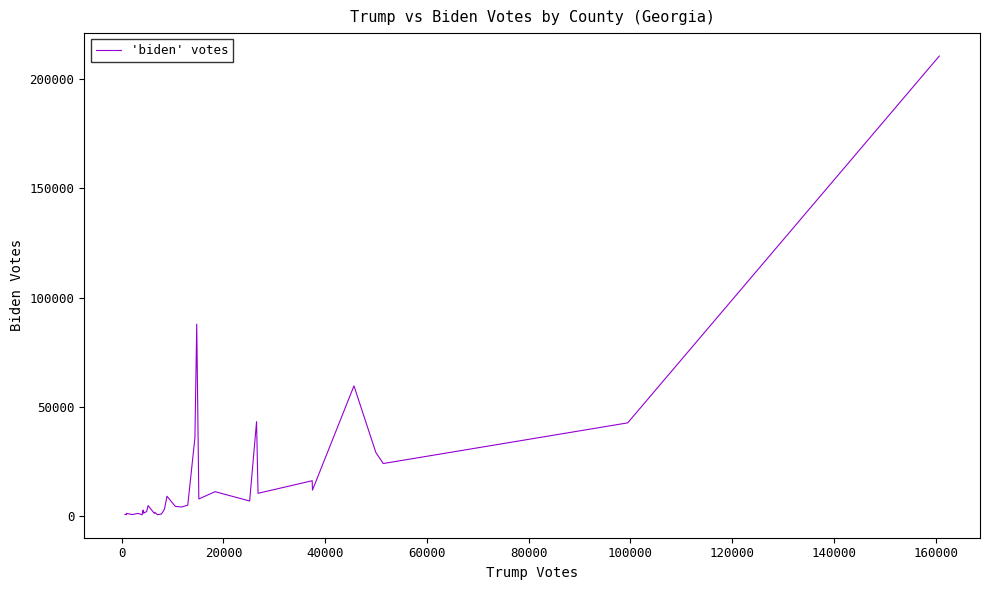

What is the greatest value displayed?

210517